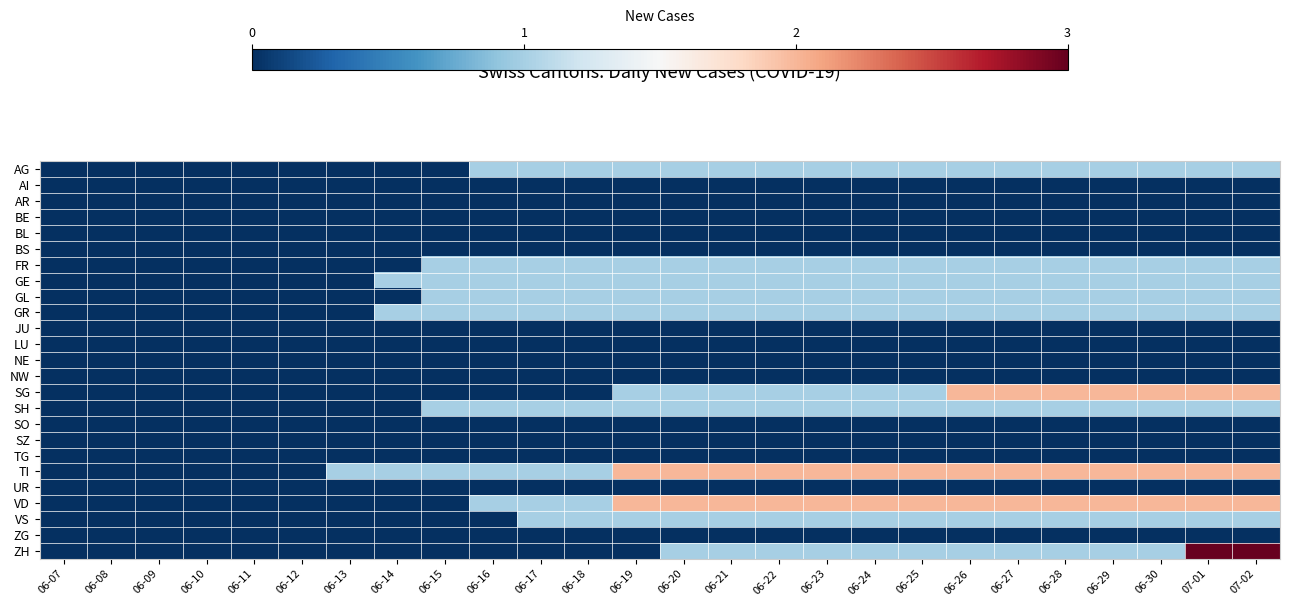

Reading right to left, what are all the values shown in this chart?

AG: 07-02=1	07-01=1	06-30=1	06-29=1	06-28=1	06-27=1	06-26=1	06-25=1	06-24=1	06-23=1	06-22=1	06-21=1	06-20=1	06-19=1	06-18=1	06-17=1	06-16=1	06-15=0	06-14=0	06-13=0	06-12=0	06-11=0	06-10=0	06-09=0	06-08=0	06-07=0
AI: 07-02=0	07-01=0	06-30=0	06-29=0	06-28=0	06-27=0	06-26=0	06-25=0	06-24=0	06-23=0	06-22=0	06-21=0	06-20=0	06-19=0	06-18=0	06-17=0	06-16=0	06-15=0	06-14=0	06-13=0	06-12=0	06-11=0	06-10=0	06-09=0	06-08=0	06-07=0
AR: 07-02=0	07-01=0	06-30=0	06-29=0	06-28=0	06-27=0	06-26=0	06-25=0	06-24=0	06-23=0	06-22=0	06-21=0	06-20=0	06-19=0	06-18=0	06-17=0	06-16=0	06-15=0	06-14=0	06-13=0	06-12=0	06-11=0	06-10=0	06-09=0	06-08=0	06-07=0
BE: 07-02=0	07-01=0	06-30=0	06-29=0	06-28=0	06-27=0	06-26=0	06-25=0	06-24=0	06-23=0	06-22=0	06-21=0	06-20=0	06-19=0	06-18=0	06-17=0	06-16=0	06-15=0	06-14=0	06-13=0	06-12=0	06-11=0	06-10=0	06-09=0	06-08=0	06-07=0
BL: 07-02=0	07-01=0	06-30=0	06-29=0	06-28=0	06-27=0	06-26=0	06-25=0	06-24=0	06-23=0	06-22=0	06-21=0	06-20=0	06-19=0	06-18=0	06-17=0	06-16=0	06-15=0	06-14=0	06-13=0	06-12=0	06-11=0	06-10=0	06-09=0	06-08=0	06-07=0
BS: 07-02=0	07-01=0	06-30=0	06-29=0	06-28=0	06-27=0	06-26=0	06-25=0	06-24=0	06-23=0	06-22=0	06-21=0	06-20=0	06-19=0	06-18=0	06-17=0	06-16=0	06-15=0	06-14=0	06-13=0	06-12=0	06-11=0	06-10=0	06-09=0	06-08=0	06-07=0
FR: 07-02=1	07-01=1	06-30=1	06-29=1	06-28=1	06-27=1	06-26=1	06-25=1	06-24=1	06-23=1	06-22=1	06-21=1	06-20=1	06-19=1	06-18=1	06-17=1	06-16=1	06-15=1	06-14=0	06-13=0	06-12=0	06-11=0	06-10=0	06-09=0	06-08=0	06-07=0
GE: 07-02=1	07-01=1	06-30=1	06-29=1	06-28=1	06-27=1	06-26=1	06-25=1	06-24=1	06-23=1	06-22=1	06-21=1	06-20=1	06-19=1	06-18=1	06-17=1	06-16=1	06-15=1	06-14=1	06-13=0	06-12=0	06-11=0	06-10=0	06-09=0	06-08=0	06-07=0
GL: 07-02=1	07-01=1	06-30=1	06-29=1	06-28=1	06-27=1	06-26=1	06-25=1	06-24=1	06-23=1	06-22=1	06-21=1	06-20=1	06-19=1	06-18=1	06-17=1	06-16=1	06-15=1	06-14=0	06-13=0	06-12=0	06-11=0	06-10=0	06-09=0	06-08=0	06-07=0
GR: 07-02=1	07-01=1	06-30=1	06-29=1	06-28=1	06-27=1	06-26=1	06-25=1	06-24=1	06-23=1	06-22=1	06-21=1	06-20=1	06-19=1	06-18=1	06-17=1	06-16=1	06-15=1	06-14=1	06-13=0	06-12=0	06-11=0	06-10=0	06-09=0	06-08=0	06-07=0
JU: 07-02=0	07-01=0	06-30=0	06-29=0	06-28=0	06-27=0	06-26=0	06-25=0	06-24=0	06-23=0	06-22=0	06-21=0	06-20=0	06-19=0	06-18=0	06-17=0	06-16=0	06-15=0	06-14=0	06-13=0	06-12=0	06-11=0	06-10=0	06-09=0	06-08=0	06-07=0
LU: 07-02=0	07-01=0	06-30=0	06-29=0	06-28=0	06-27=0	06-26=0	06-25=0	06-24=0	06-23=0	06-22=0	06-21=0	06-20=0	06-19=0	06-18=0	06-17=0	06-16=0	06-15=0	06-14=0	06-13=0	06-12=0	06-11=0	06-10=0	06-09=0	06-08=0	06-07=0
NE: 07-02=0	07-01=0	06-30=0	06-29=0	06-28=0	06-27=0	06-26=0	06-25=0	06-24=0	06-23=0	06-22=0	06-21=0	06-20=0	06-19=0	06-18=0	06-17=0	06-16=0	06-15=0	06-14=0	06-13=0	06-12=0	06-11=0	06-10=0	06-09=0	06-08=0	06-07=0
NW: 07-02=0	07-01=0	06-30=0	06-29=0	06-28=0	06-27=0	06-26=0	06-25=0	06-24=0	06-23=0	06-22=0	06-21=0	06-20=0	06-19=0	06-18=0	06-17=0	06-16=0	06-15=0	06-14=0	06-13=0	06-12=0	06-11=0	06-10=0	06-09=0	06-08=0	06-07=0
SG: 07-02=2	07-01=2	06-30=2	06-29=2	06-28=2	06-27=2	06-26=2	06-25=1	06-24=1	06-23=1	06-22=1	06-21=1	06-20=1	06-19=1	06-18=0	06-17=0	06-16=0	06-15=0	06-14=0	06-13=0	06-12=0	06-11=0	06-10=0	06-09=0	06-08=0	06-07=0
SH: 07-02=1	07-01=1	06-30=1	06-29=1	06-28=1	06-27=1	06-26=1	06-25=1	06-24=1	06-23=1	06-22=1	06-21=1	06-20=1	06-19=1	06-18=1	06-17=1	06-16=1	06-15=1	06-14=0	06-13=0	06-12=0	06-11=0	06-10=0	06-09=0	06-08=0	06-07=0
SO: 07-02=0	07-01=0	06-30=0	06-29=0	06-28=0	06-27=0	06-26=0	06-25=0	06-24=0	06-23=0	06-22=0	06-21=0	06-20=0	06-19=0	06-18=0	06-17=0	06-16=0	06-15=0	06-14=0	06-13=0	06-12=0	06-11=0	06-10=0	06-09=0	06-08=0	06-07=0
SZ: 07-02=0	07-01=0	06-30=0	06-29=0	06-28=0	06-27=0	06-26=0	06-25=0	06-24=0	06-23=0	06-22=0	06-21=0	06-20=0	06-19=0	06-18=0	06-17=0	06-16=0	06-15=0	06-14=0	06-13=0	06-12=0	06-11=0	06-10=0	06-09=0	06-08=0	06-07=0
TG: 07-02=0	07-01=0	06-30=0	06-29=0	06-28=0	06-27=0	06-26=0	06-25=0	06-24=0	06-23=0	06-22=0	06-21=0	06-20=0	06-19=0	06-18=0	06-17=0	06-16=0	06-15=0	06-14=0	06-13=0	06-12=0	06-11=0	06-10=0	06-09=0	06-08=0	06-07=0
TI: 07-02=2	07-01=2	06-30=2	06-29=2	06-28=2	06-27=2	06-26=2	06-25=2	06-24=2	06-23=2	06-22=2	06-21=2	06-20=2	06-19=2	06-18=1	06-17=1	06-16=1	06-15=1	06-14=1	06-13=1	06-12=0	06-11=0	06-10=0	06-09=0	06-08=0	06-07=0
UR: 07-02=0	07-01=0	06-30=0	06-29=0	06-28=0	06-27=0	06-26=0	06-25=0	06-24=0	06-23=0	06-22=0	06-21=0	06-20=0	06-19=0	06-18=0	06-17=0	06-16=0	06-15=0	06-14=0	06-13=0	06-12=0	06-11=0	06-10=0	06-09=0	06-08=0	06-07=0
VD: 07-02=2	07-01=2	06-30=2	06-29=2	06-28=2	06-27=2	06-26=2	06-25=2	06-24=2	06-23=2	06-22=2	06-21=2	06-20=2	06-19=2	06-18=1	06-17=1	06-16=1	06-15=0	06-14=0	06-13=0	06-12=0	06-11=0	06-10=0	06-09=0	06-08=0	06-07=0
VS: 07-02=1	07-01=1	06-30=1	06-29=1	06-28=1	06-27=1	06-26=1	06-25=1	06-24=1	06-23=1	06-22=1	06-21=1	06-20=1	06-19=1	06-18=1	06-17=1	06-16=0	06-15=0	06-14=0	06-13=0	06-12=0	06-11=0	06-10=0	06-09=0	06-08=0	06-07=0
ZG: 07-02=0	07-01=0	06-30=0	06-29=0	06-28=0	06-27=0	06-26=0	06-25=0	06-24=0	06-23=0	06-22=0	06-21=0	06-20=0	06-19=0	06-18=0	06-17=0	06-16=0	06-15=0	06-14=0	06-13=0	06-12=0	06-11=0	06-10=0	06-09=0	06-08=0	06-07=0
ZH: 07-02=3	07-01=3	06-30=1	06-29=1	06-28=1	06-27=1	06-26=1	06-25=1	06-24=1	06-23=1	06-22=1	06-21=1	06-20=1	06-19=0	06-18=0	06-17=0	06-16=0	06-15=0	06-14=0	06-13=0	06-12=0	06-11=0	06-10=0	06-09=0	06-08=0	06-07=0